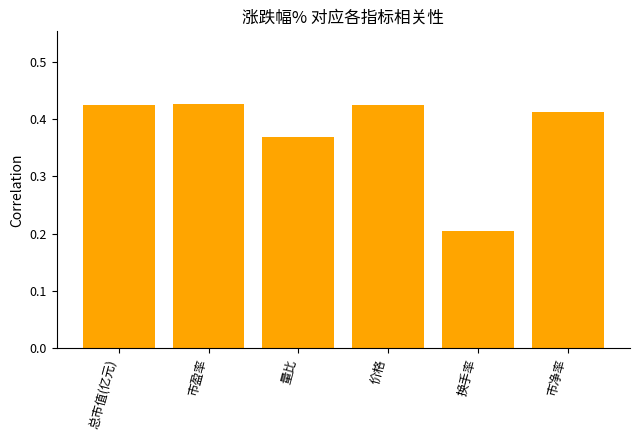

What is the sum of the values at 总市值(亿元) and 市盈率?

0.8